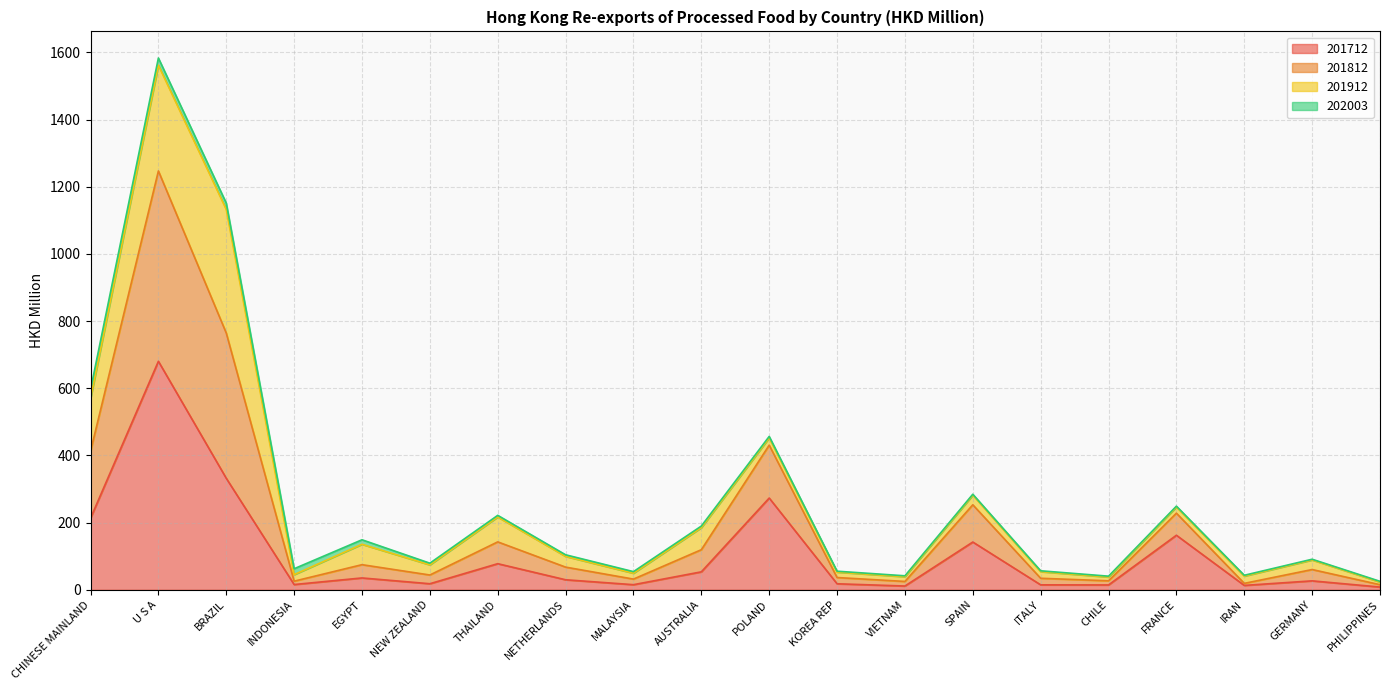

At which category is the sum across all series the highest?

U S A